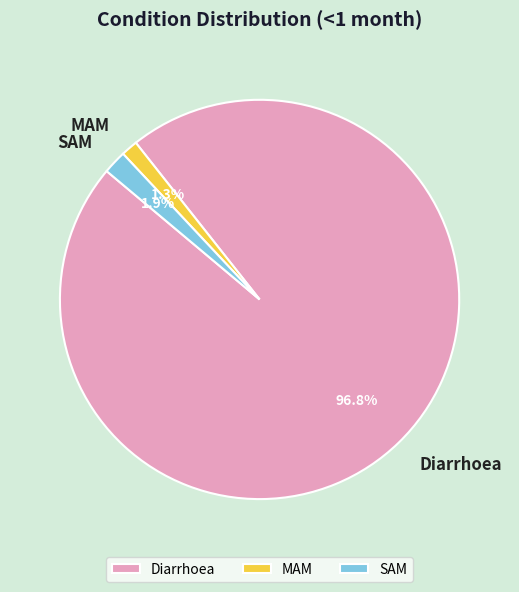

What is the smallest slice in the pie chart?

MAM